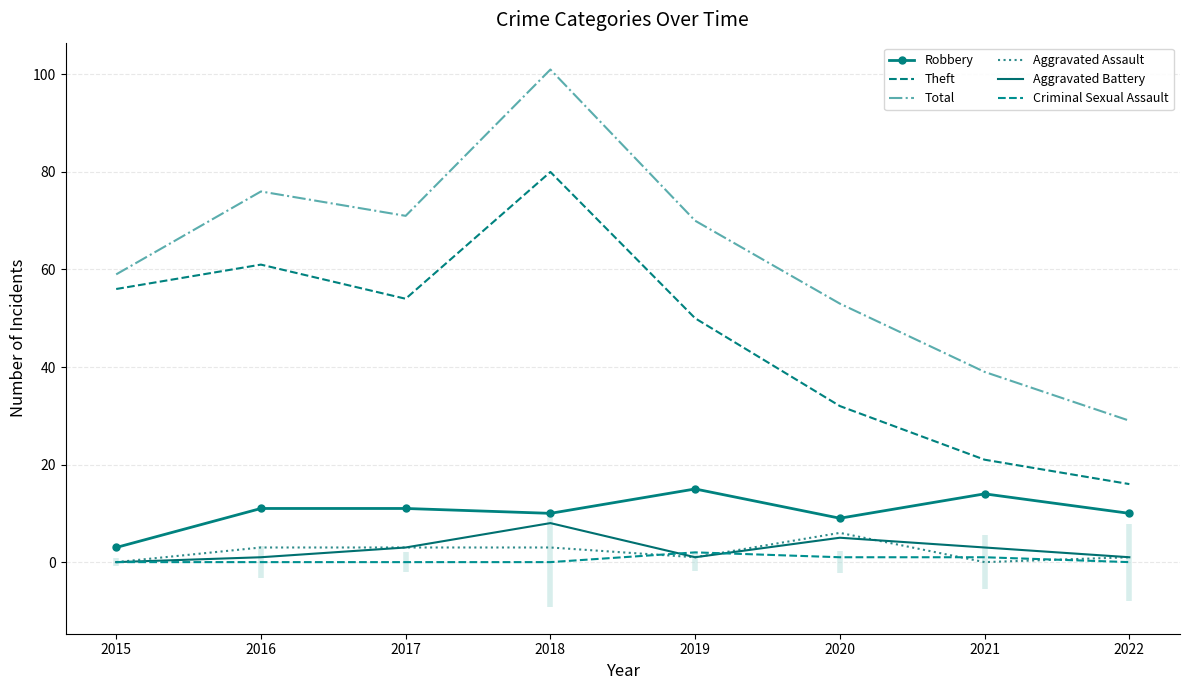

How many lines are shown in the chart?

6